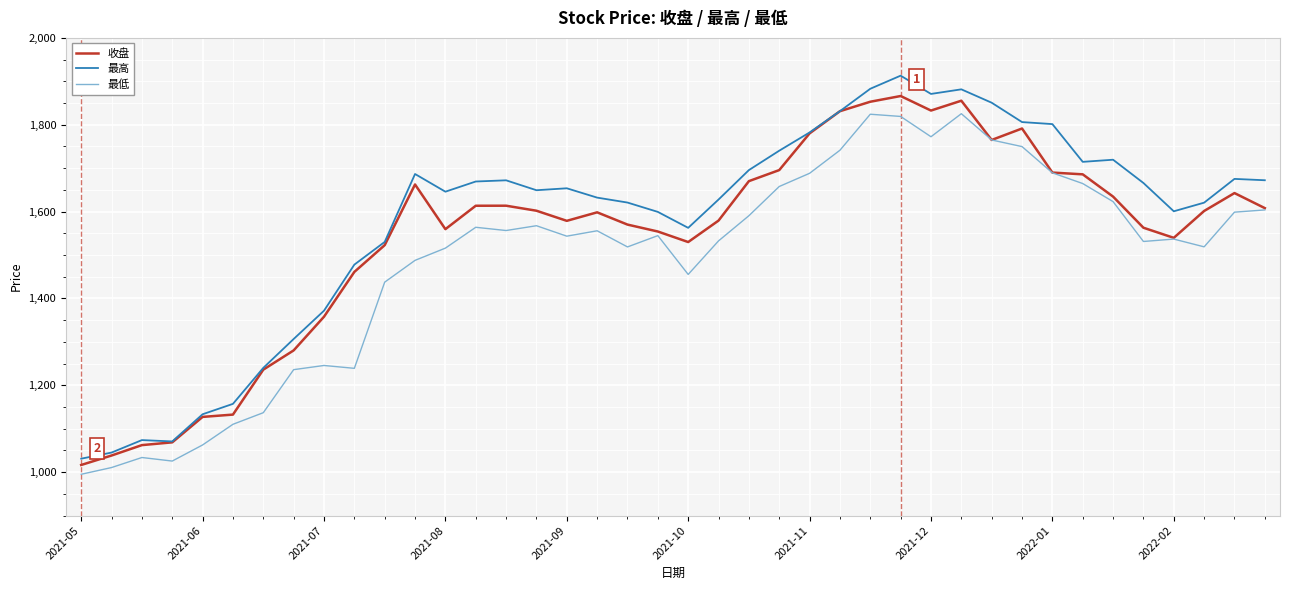

True or false: 最低 has more than 2 points higher than both neighbors.

True